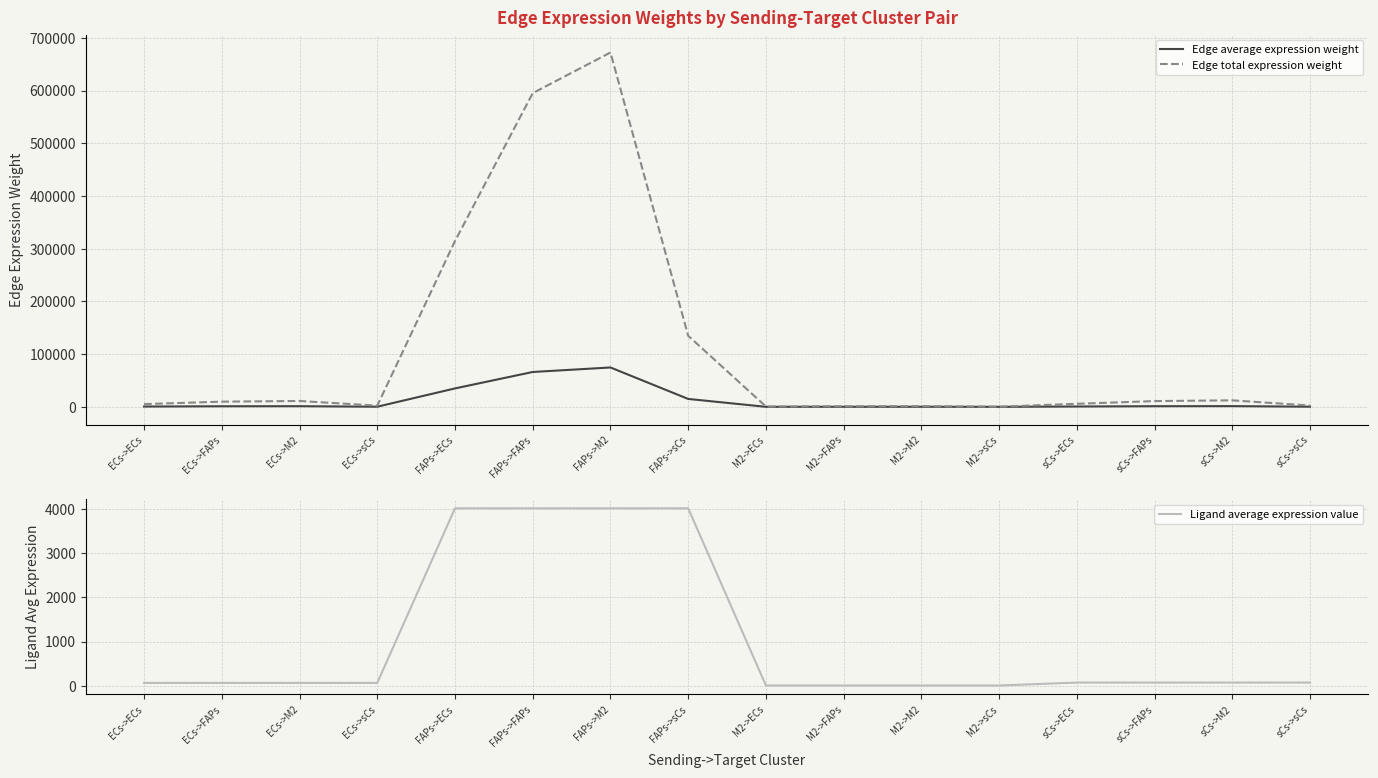

True or false: Ligand average expression value has more than 2 interior local peaks.

False